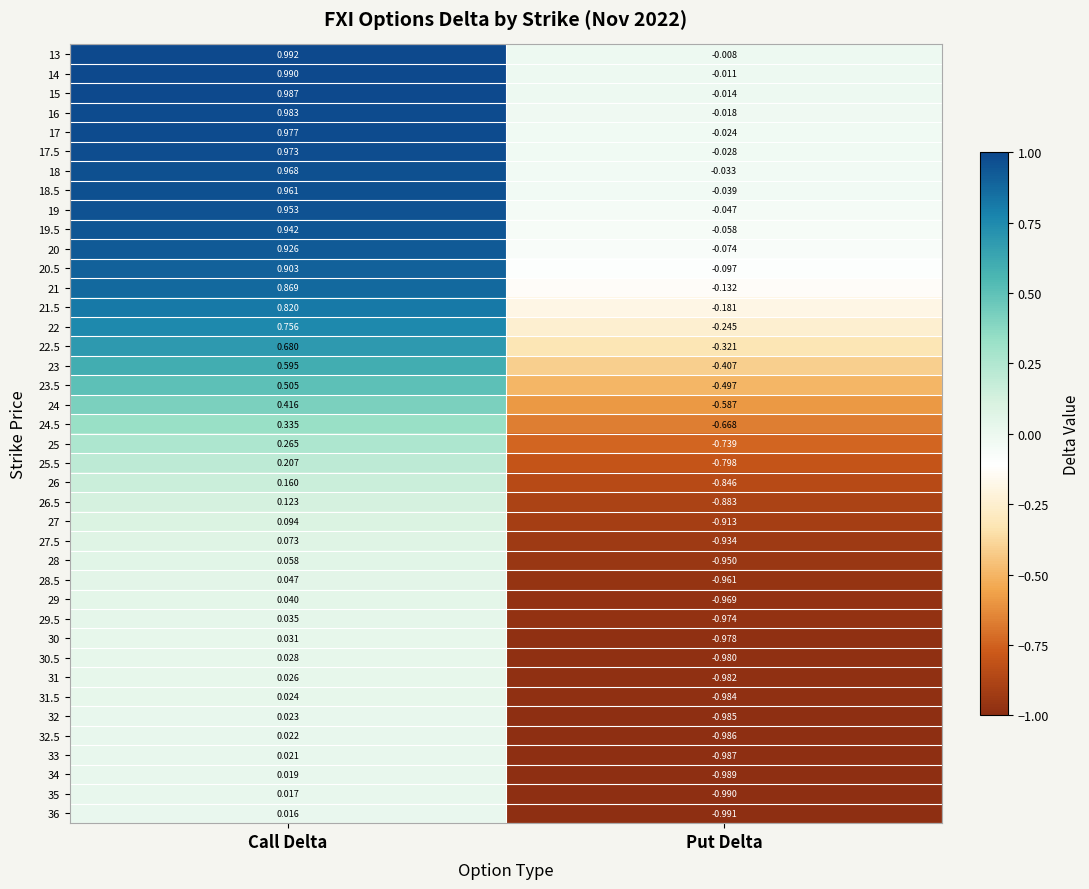

Rank the series at Call Delta from highest to lowest value.

13, 14, 15, 16, 17, 17.5, 18, 18.5, 19, 19.5, 20, 20.5, 21, 21.5, 22, 22.5, 23, 23.5, 24, 24.5, 25, 25.5, 26, 26.5, 27, 27.5, 28, 28.5, 29, 29.5, 30, 30.5, 31, 31.5, 32, 32.5, 33, 34, 35, 36